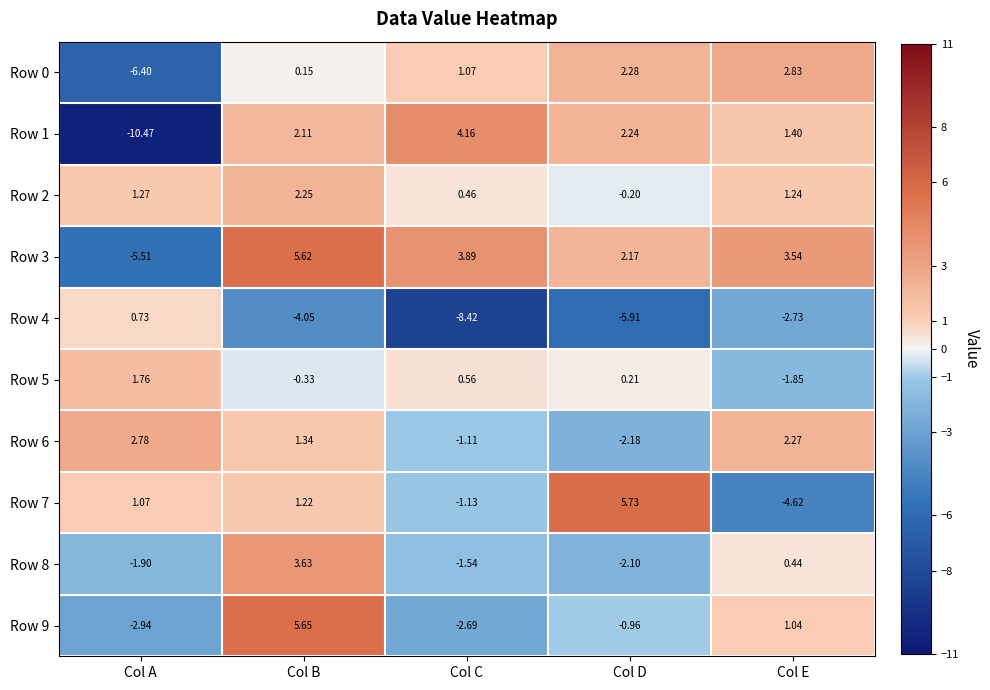

Between Col B and Col C, which series saw the biggest shift?

Row 9